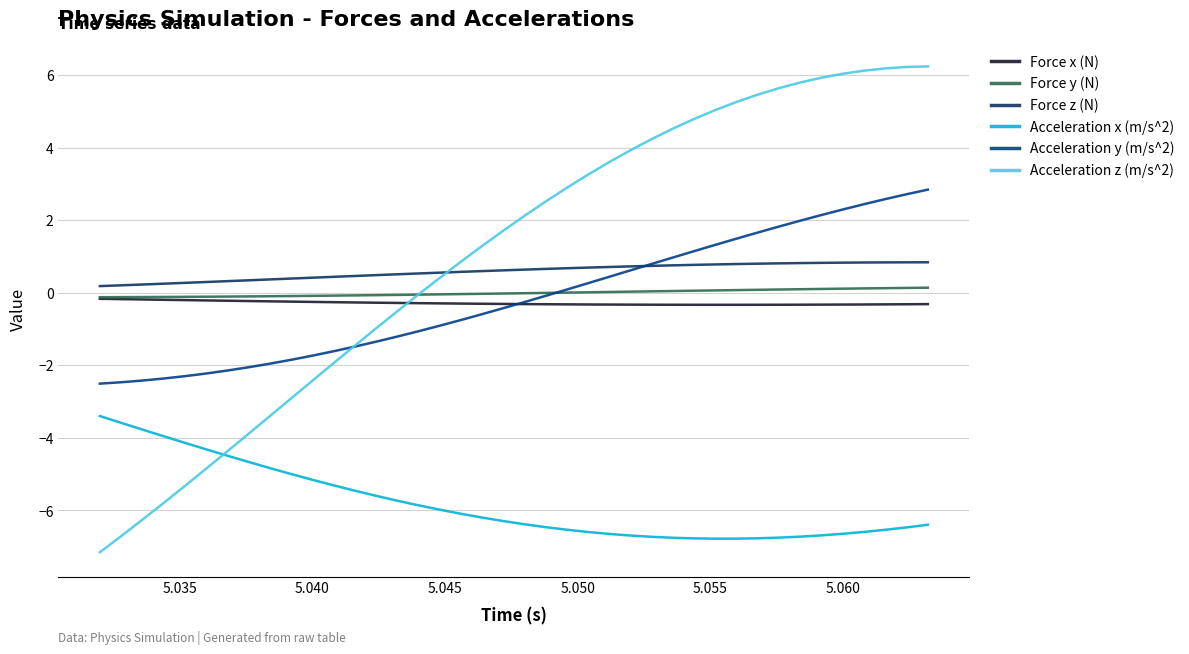

What is the maximum value for Acceleration z (m/s^2)?

6.2